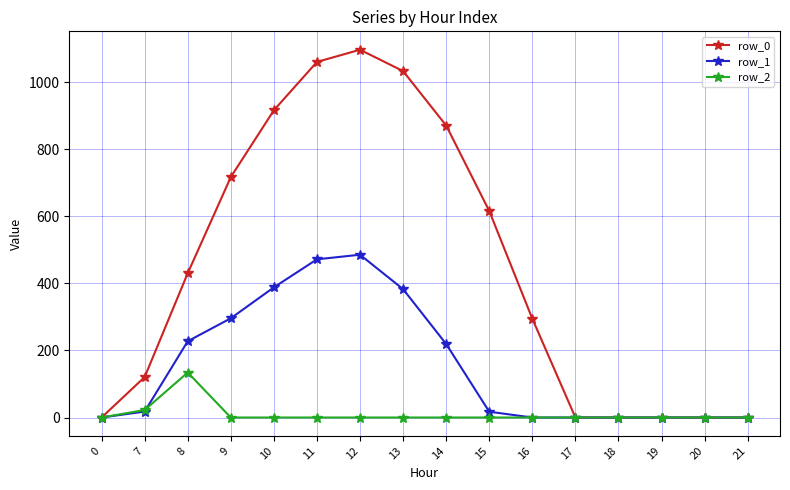

The value of row_1 at 0 is 0.0. True or false?

True